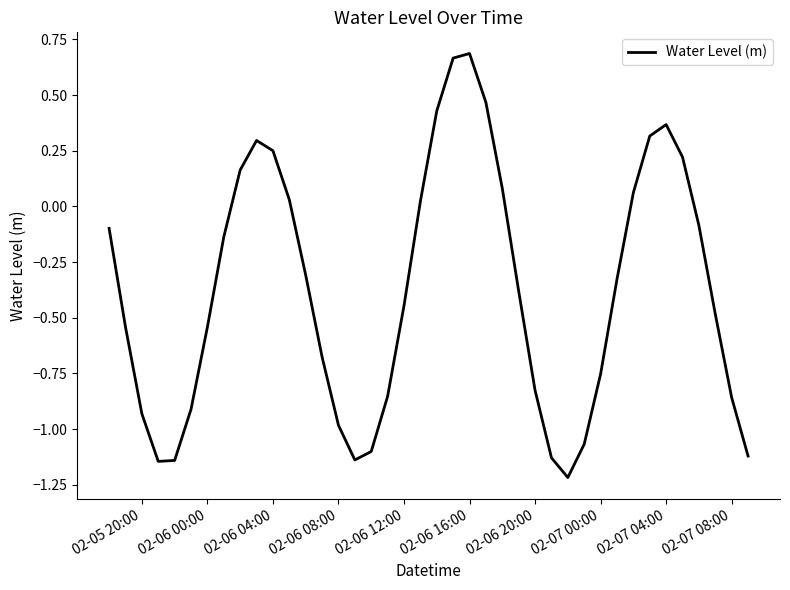

What is the minimum value shown in the chart?

-1.2